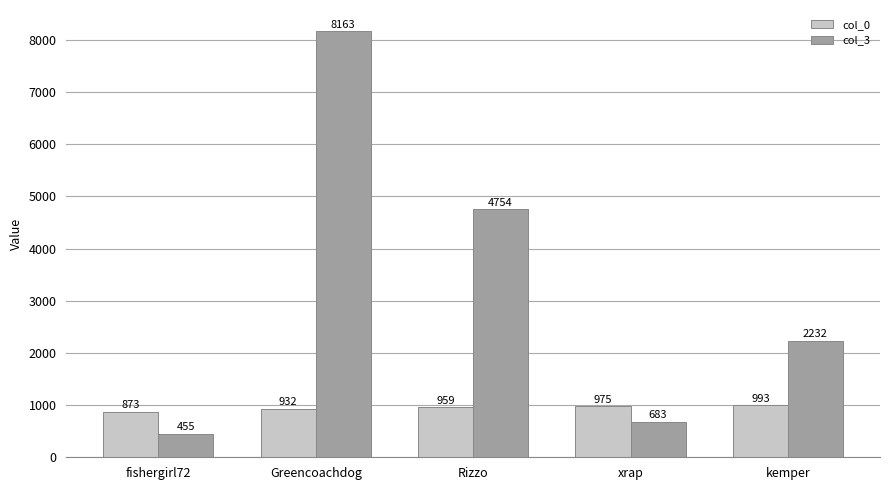

At how many categories does at least one series exceed 2052?

3